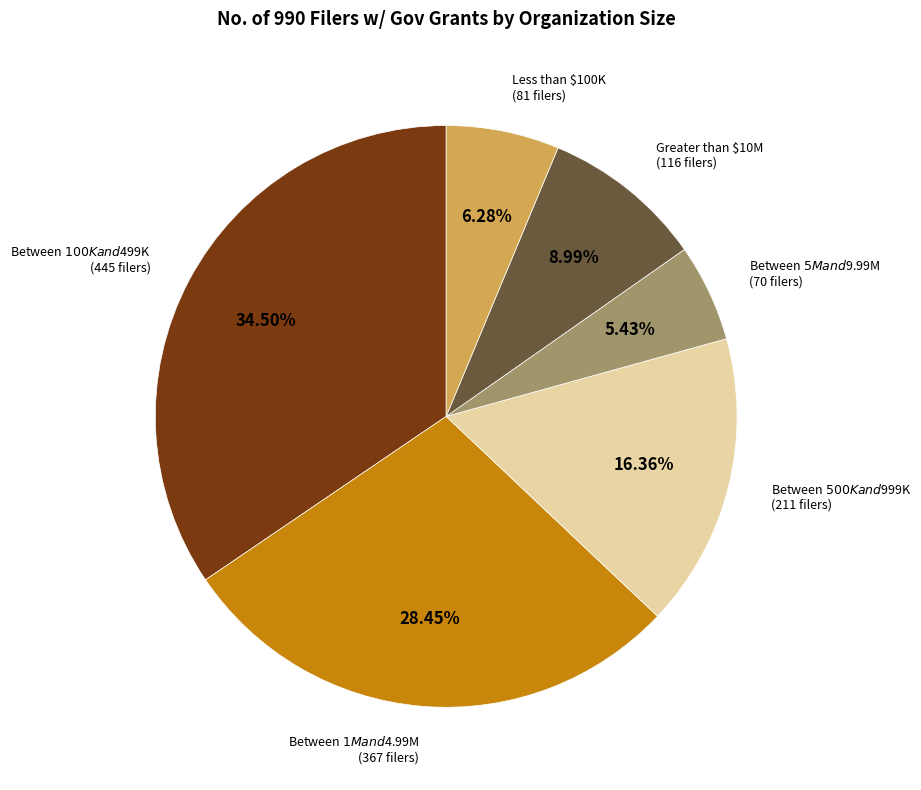

Is there any slice that represents more than half of the pie?

No